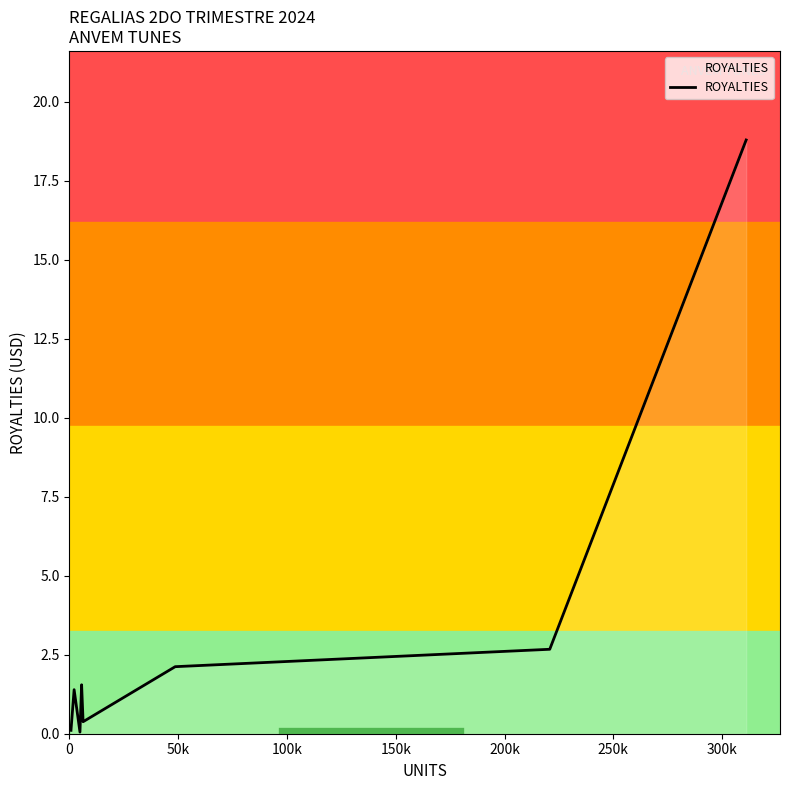

Reading left to right, what are all the values shown in this chart?

0.1	1.4	0.1	1.5	0.4	2.1	2.7	18.8